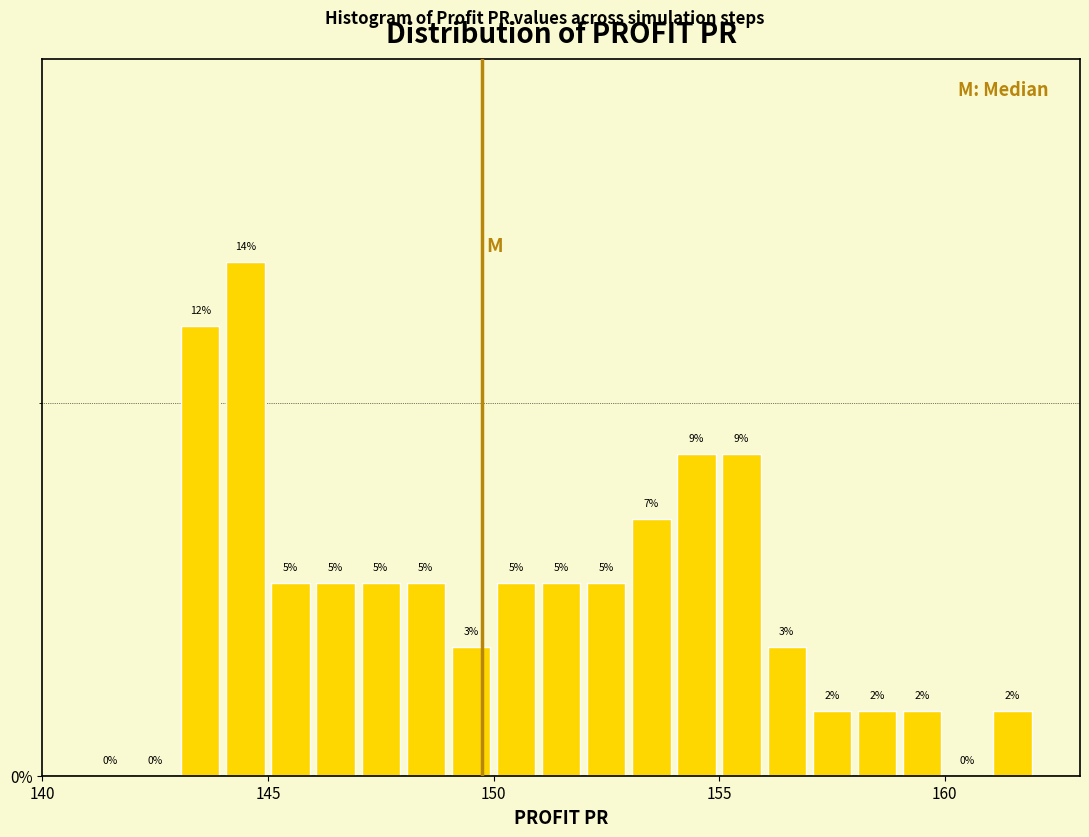

Read against the x-axis, roughly where is the centre of the tallest bar?

144.5